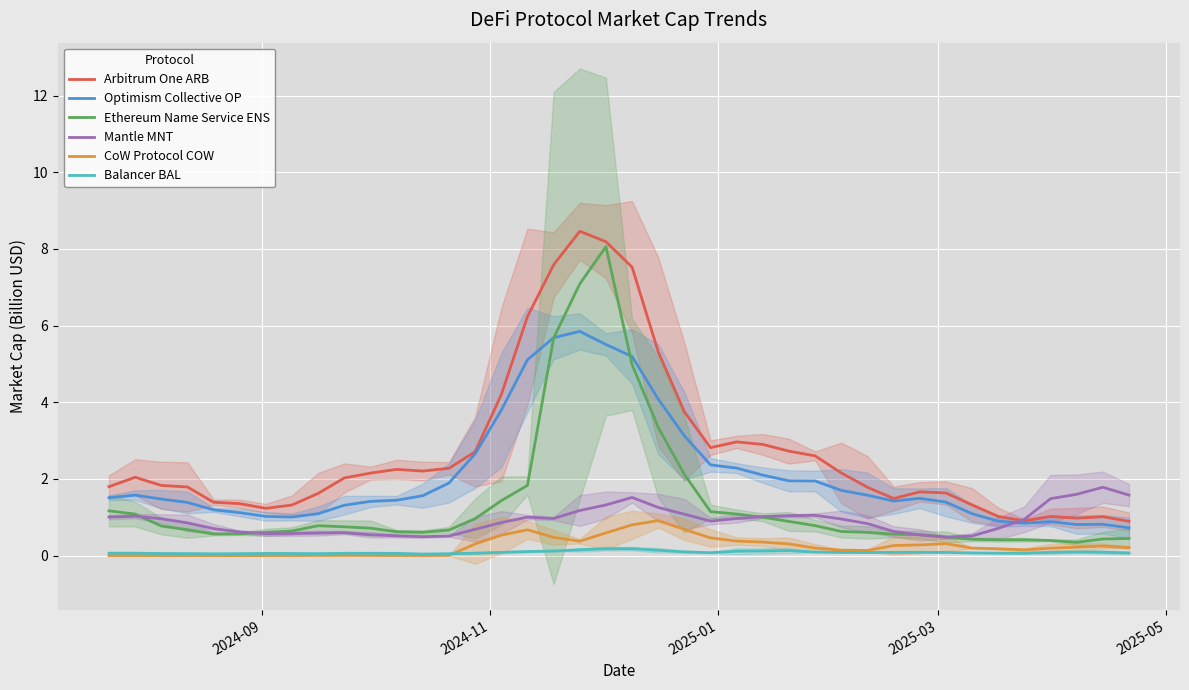

What is the value of the Balancer BAL point at the 9th from the left?

0.1